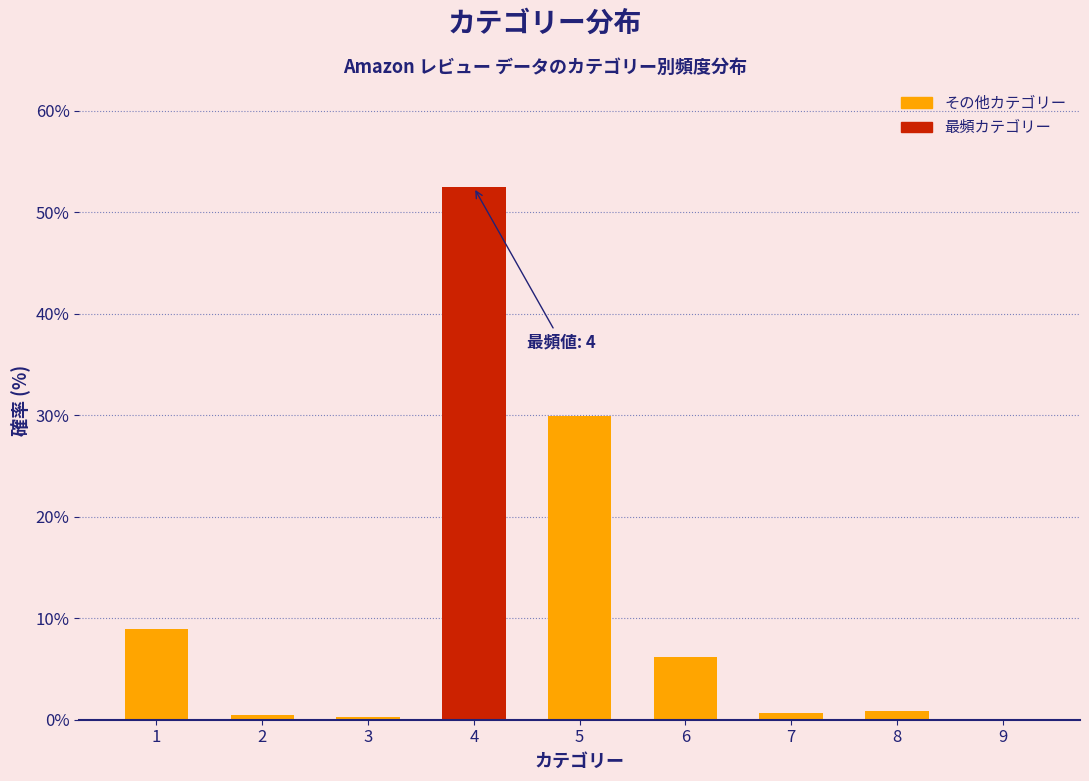

What is the change in value from 5 to 6?

-23.7